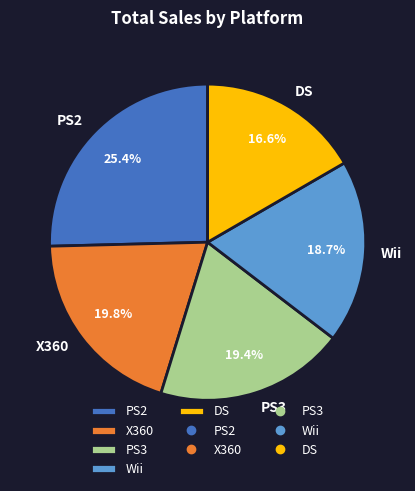

True or false: X360 accounts for 7% of the total.

False